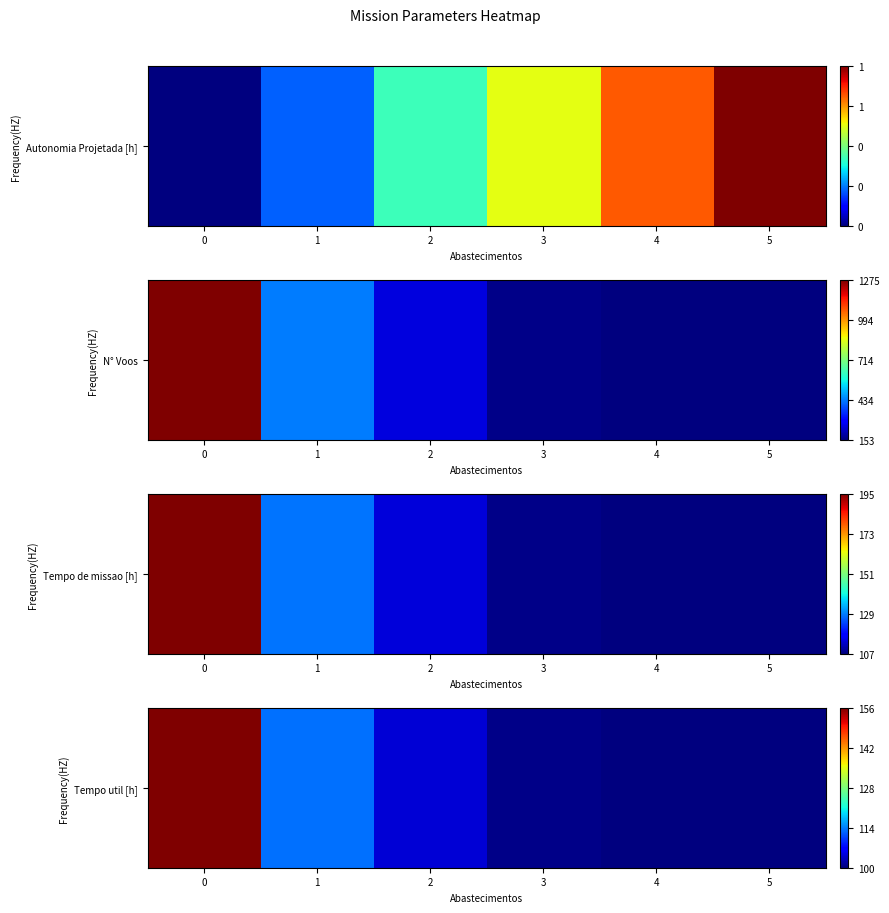

Reading left to right, transcribe all the data shown in this chart.

0=156.0	1=113.5	2=104.7	3=100.9	4=100.4	5=100.4